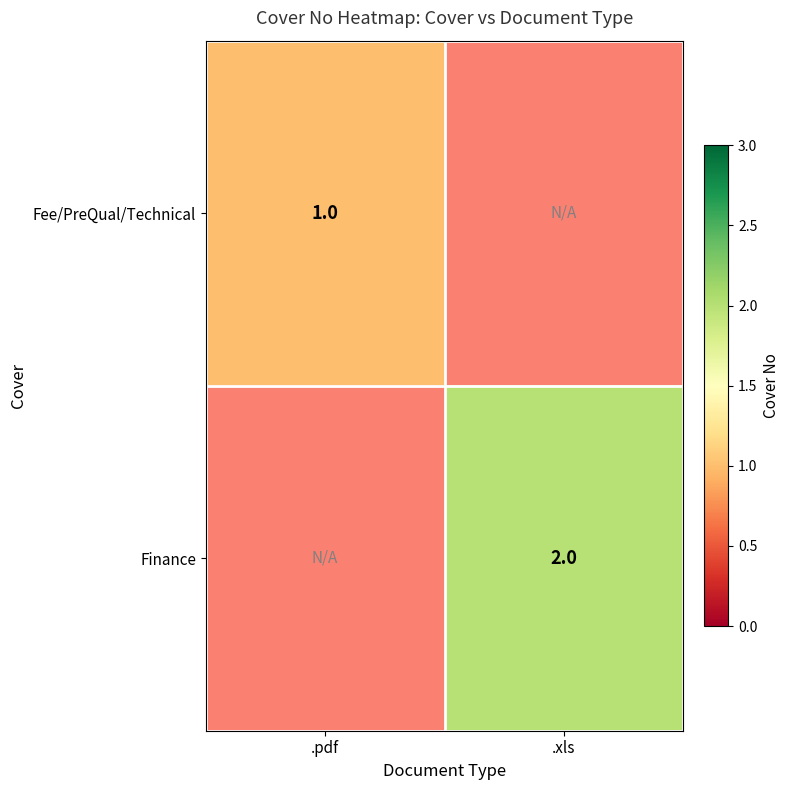

Which has a higher value, .pdf or .xls?

.xls